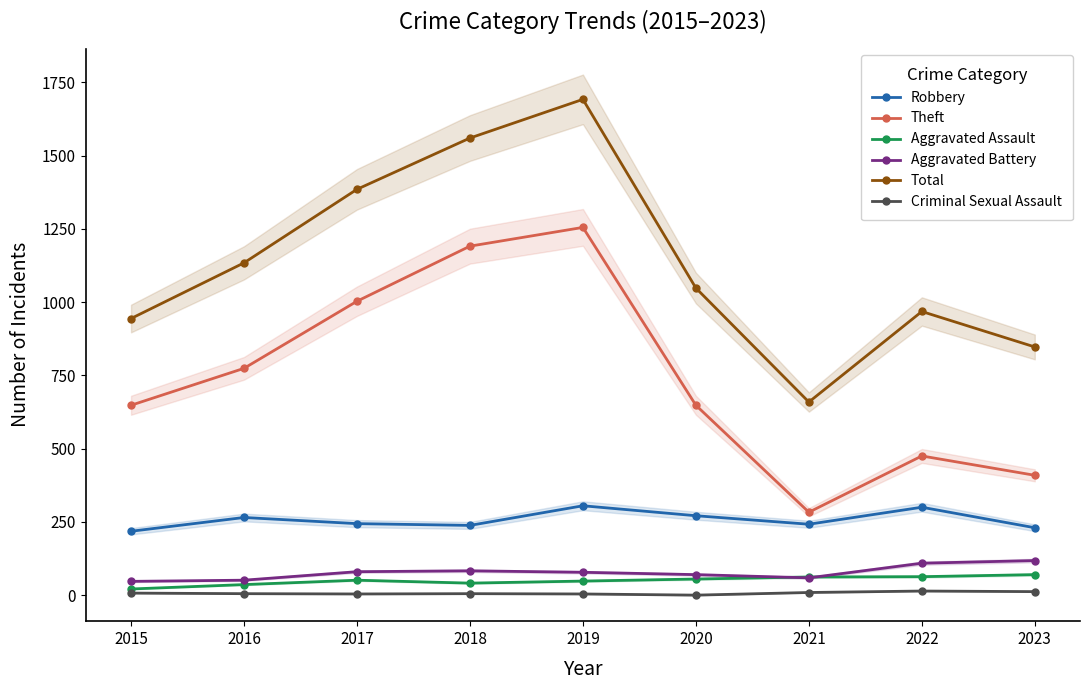

At which category is the sum across all series the highest?

2019